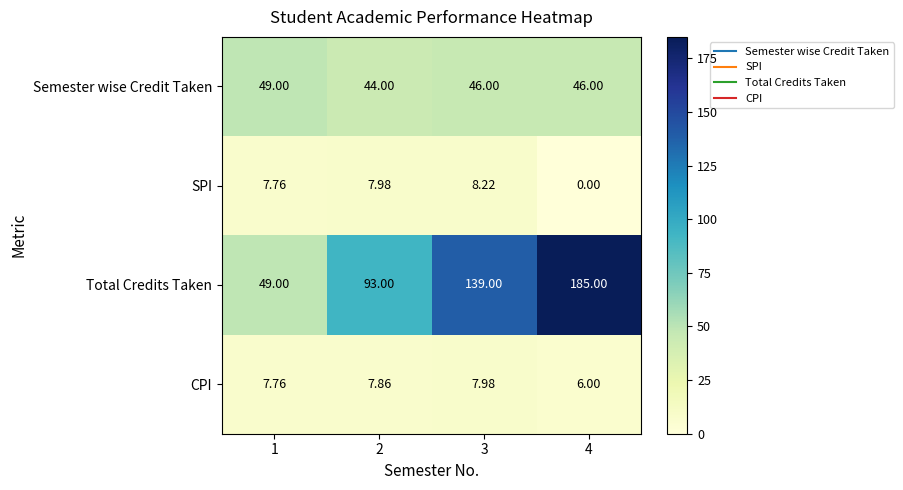

Which series has the largest total across all categories?

Total Credits Taken